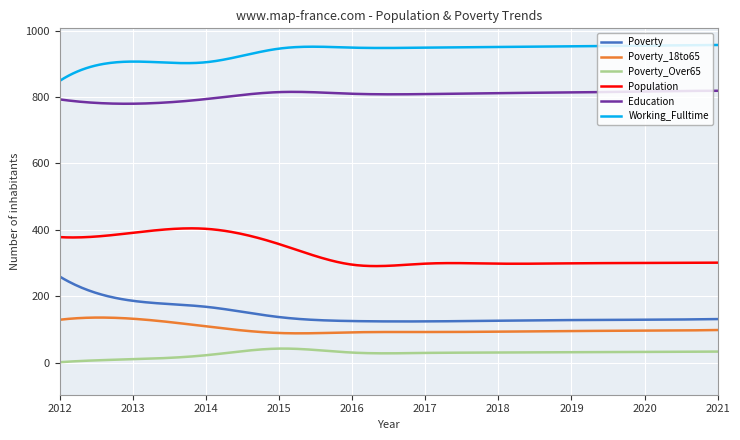

What is the approximate value of Working_Fulltime at 2013, to the nearest 50?

900